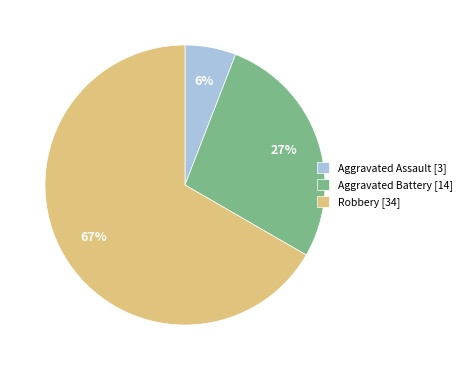

To the nearest percent, what percentage of the pie is Aggravated Assault [3]?

6%